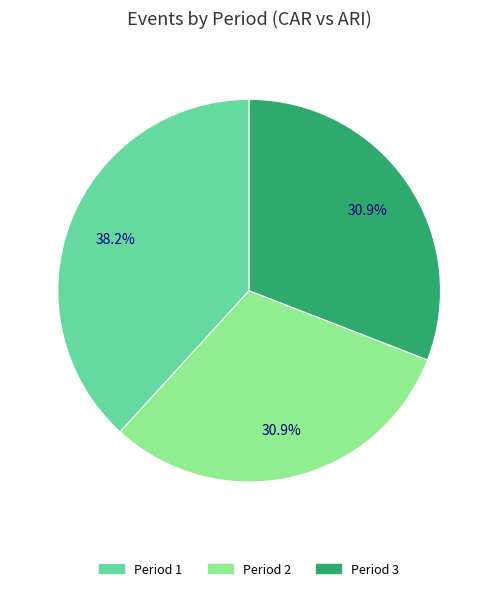

Between Period 3 and Period 1, which is larger?

Period 1